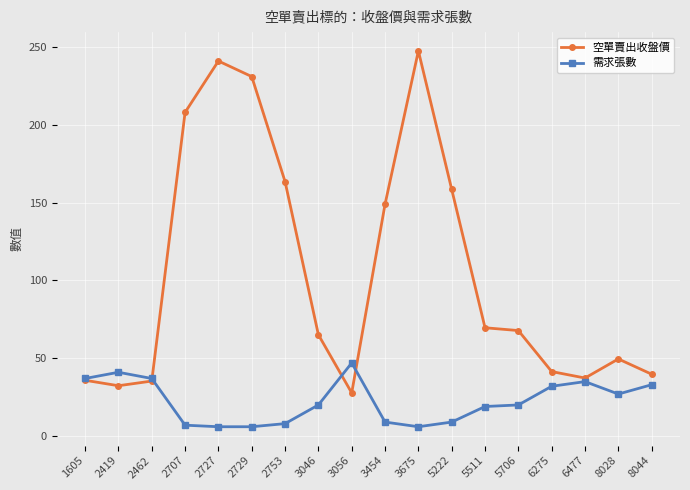

What is the approximate value of 空單賣出收盤價 at 6275?

41.5